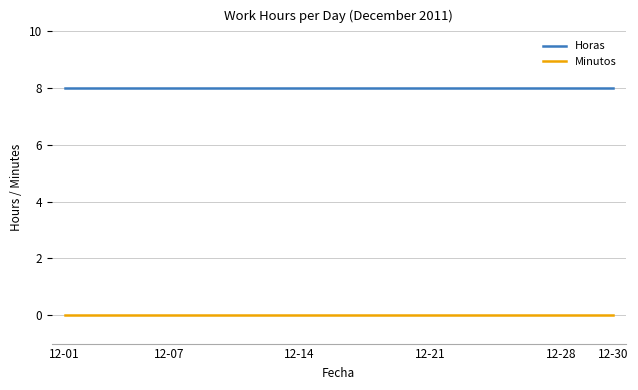

Reading right to left, transcribe all the data shown in this chart.

Horas: 8	8	8	8	8	8	8	8	8	8	8	8	8	8	8	8	8	8	8	8	8	8
Minutos: 0	0	0	0	0	0	0	0	0	0	0	0	0	0	0	0	0	0	0	0	0	0